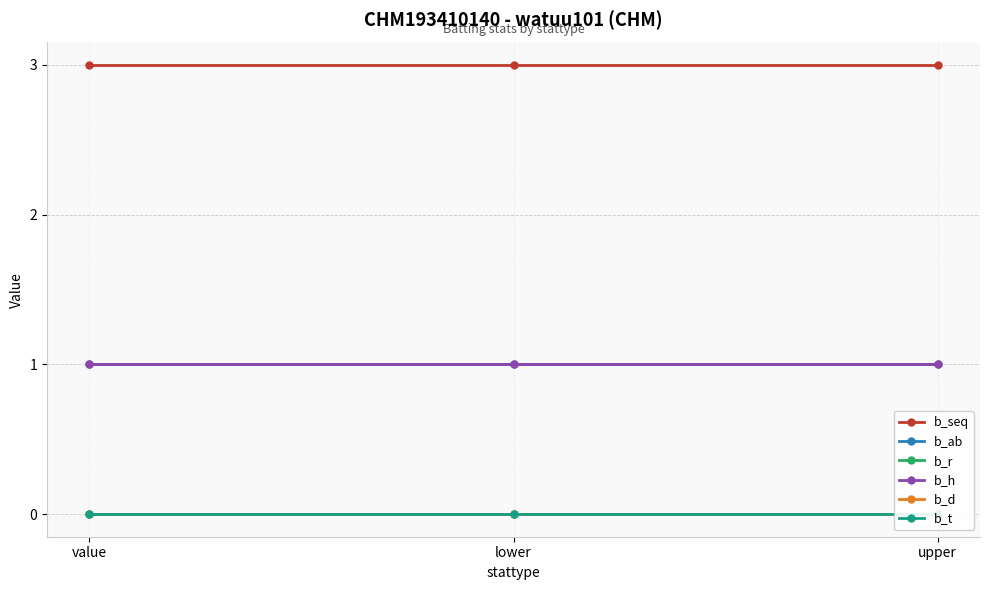

How many series are shown in this chart?

6